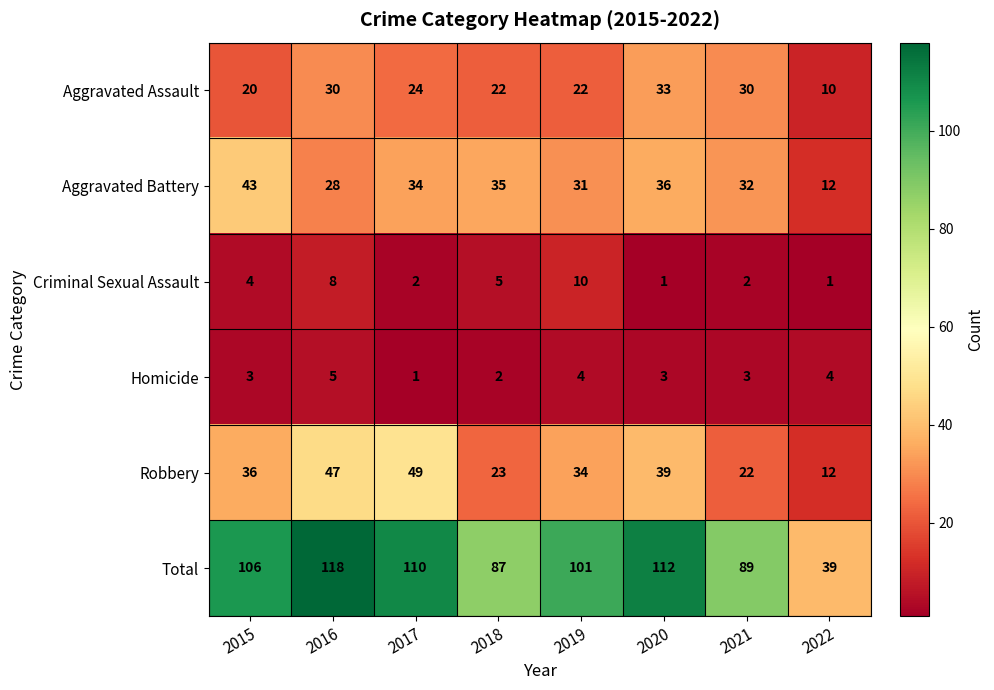

The Homicide series shows 2 at 2018. True or false?

True